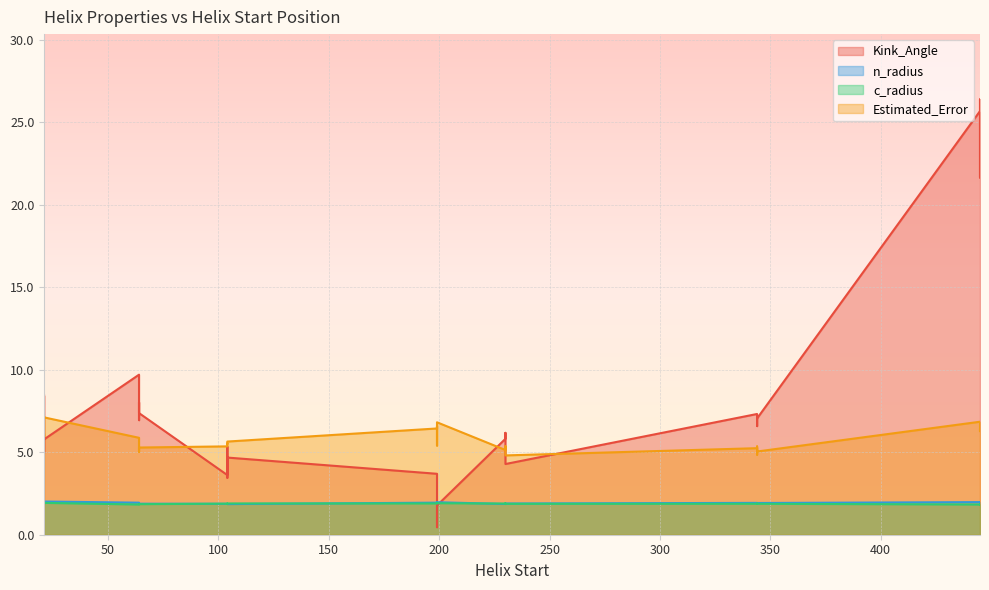

Count the number of data series in this chart.

4